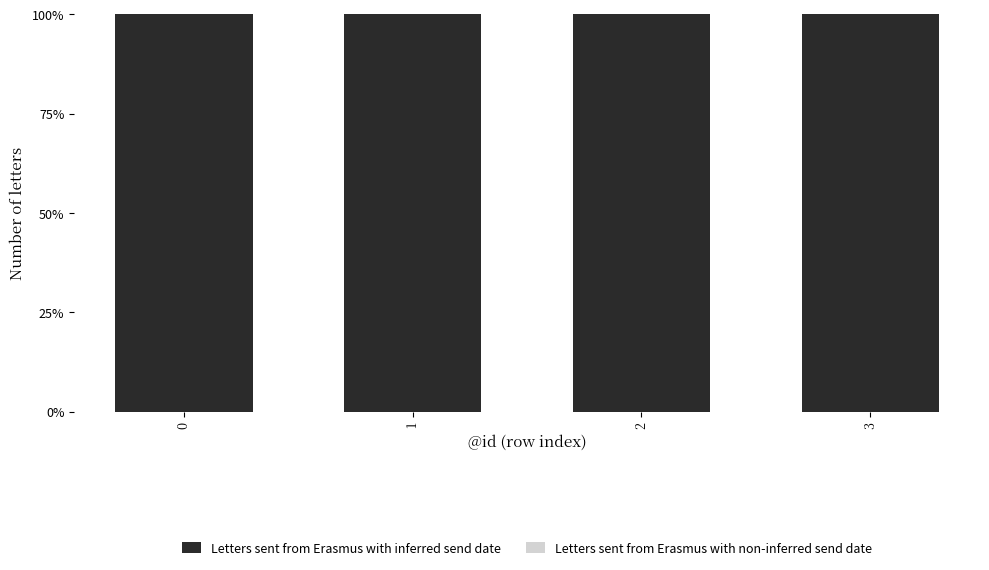

List the series in order of their peak value, highest first.

Letters sent from Erasmus with inferred send date, Letters sent from Erasmus with non-inferred send date